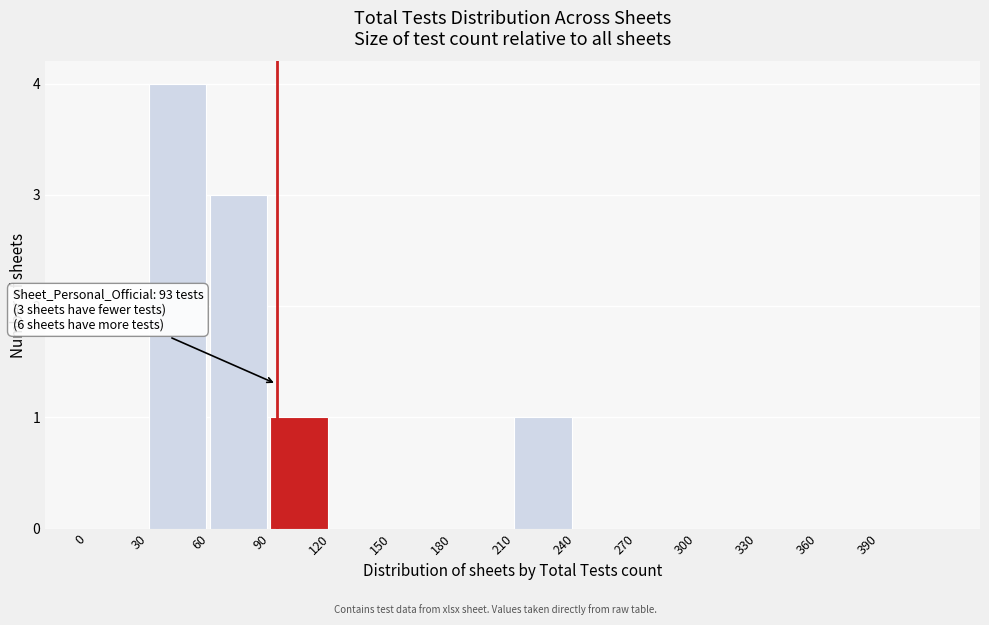

Which range on the x-axis has the tallest bar?

30 to 60